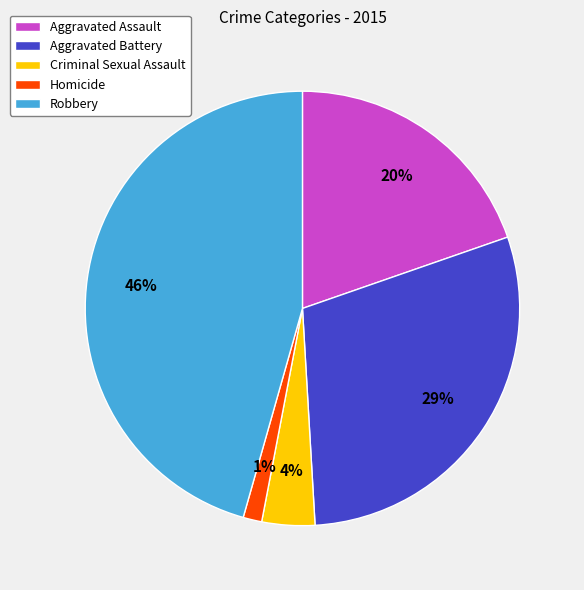

To the nearest percent, what is the combined percentage of Criminal Sexual Assault and Aggravated Assault?

24%